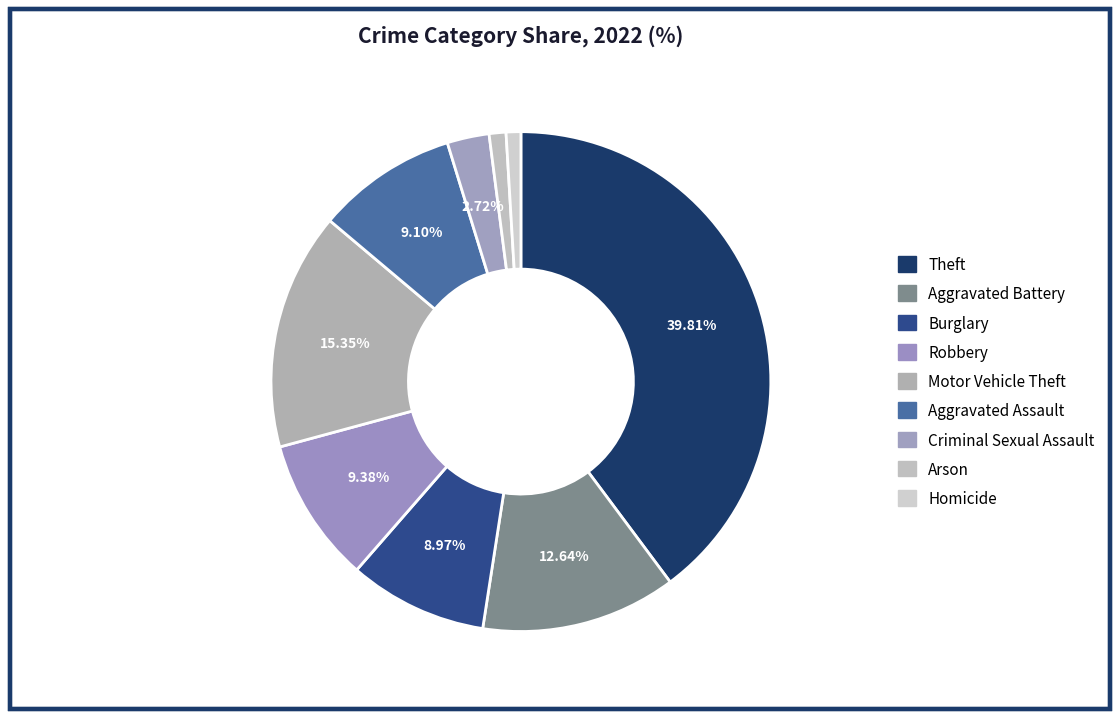

Does any single category account for the majority?

No